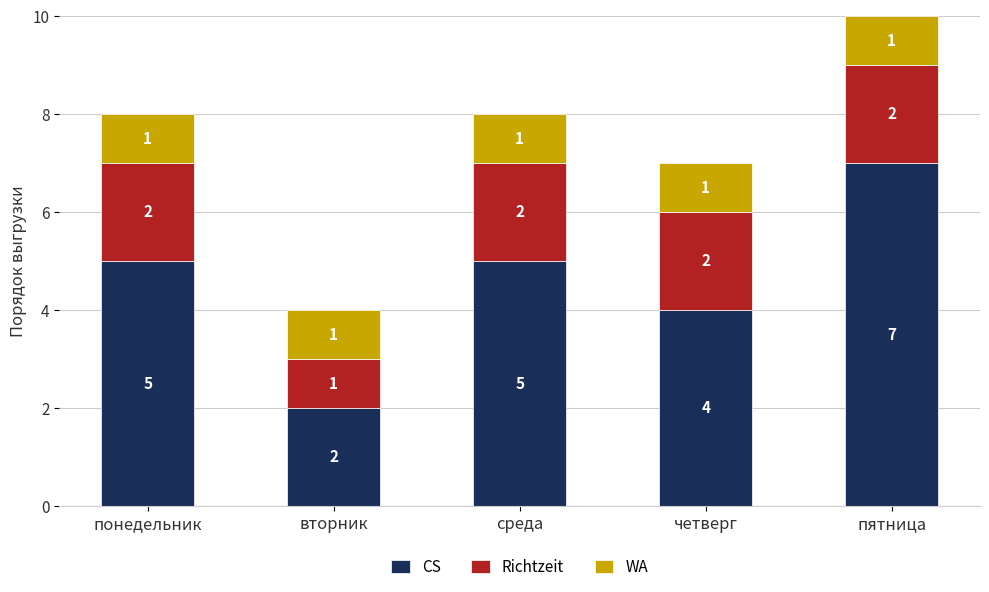

Which category has the highest value in the CS series?

пятница